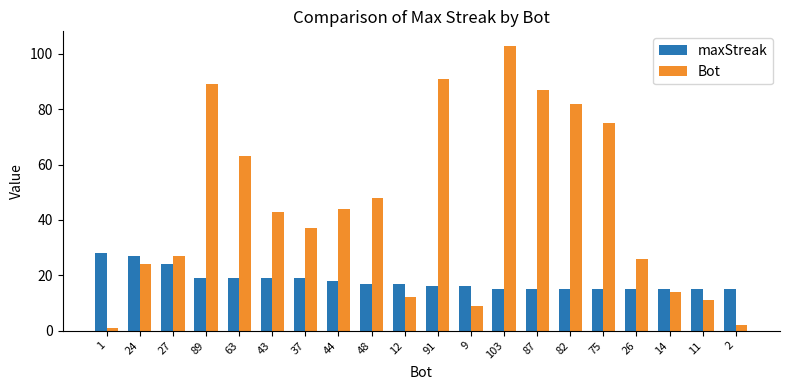

Which series has the widest spread of values?

Bot